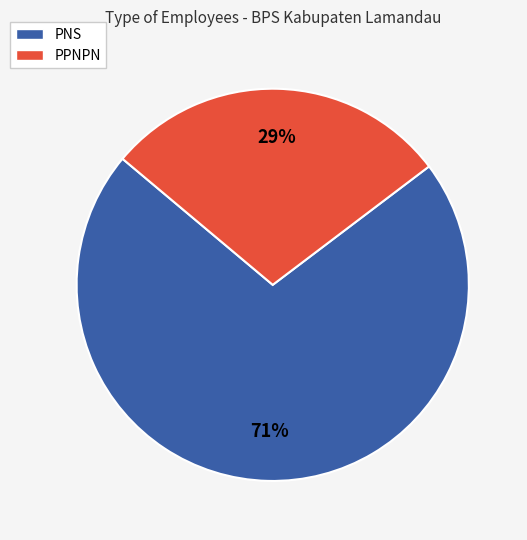

What is the ratio of the value at PPNPN to the value at PNS?

0.4